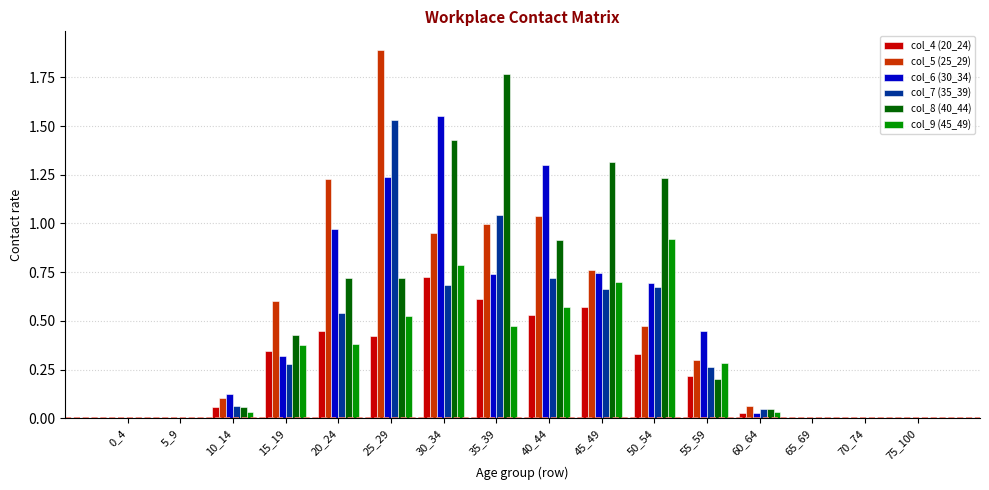

What is the sum of all col_9 (45_49) values?

5.1